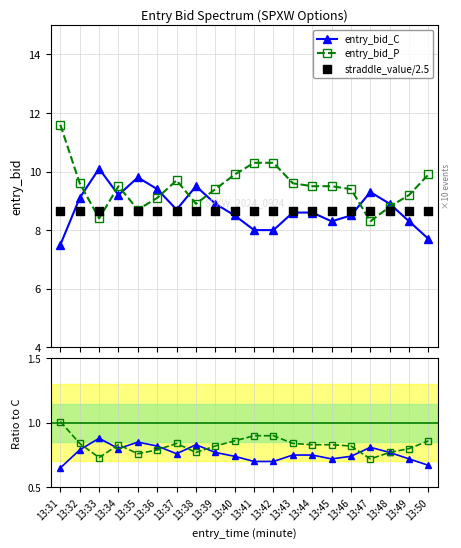

Which series reaches the maximum Y coordinate?

entry_bid_P